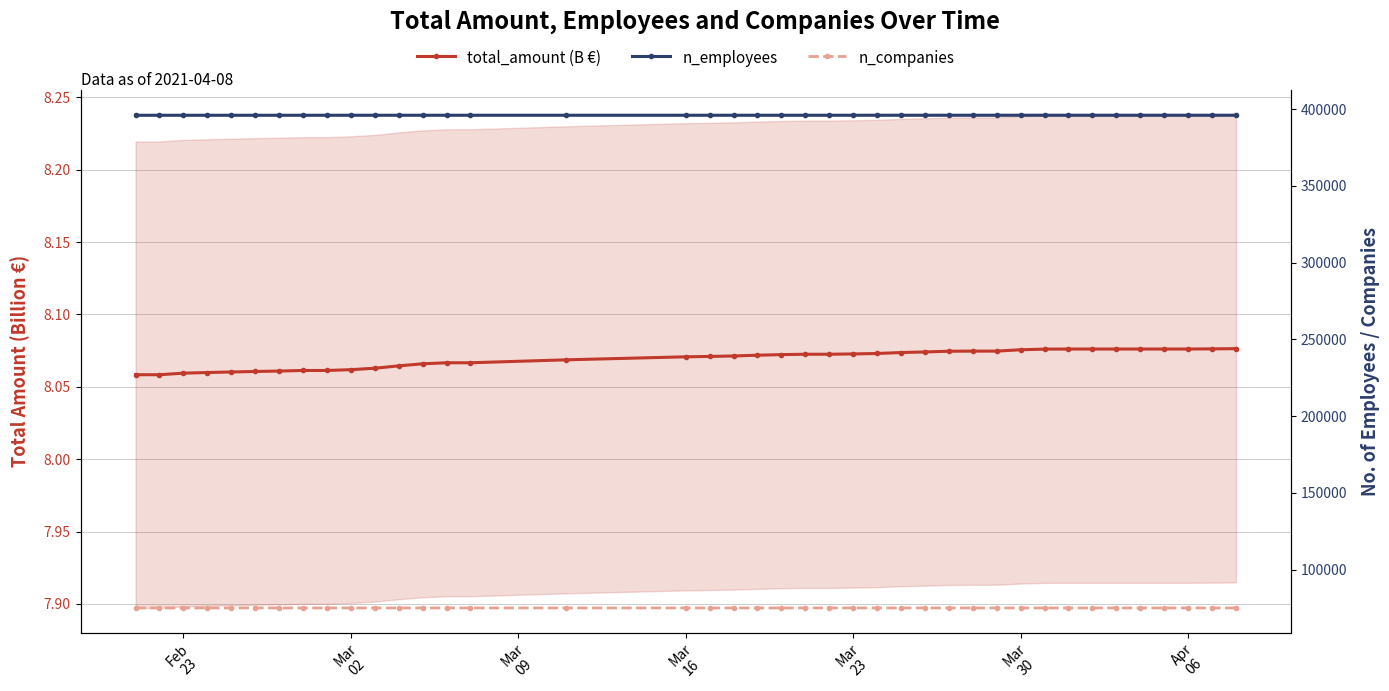

How many lines are shown in the chart?

3